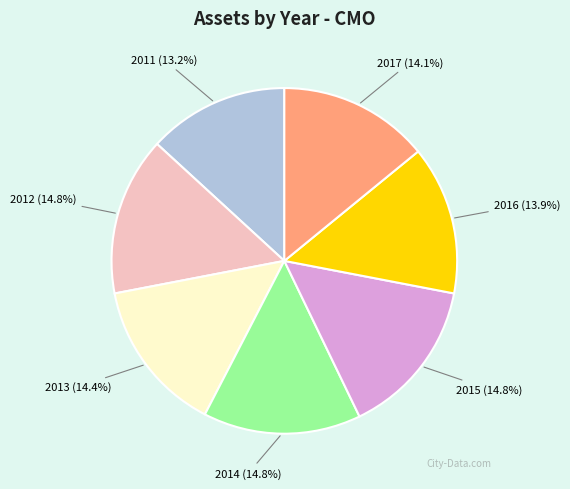

To the nearest percent, what percentage of the pie is 2012?

15%